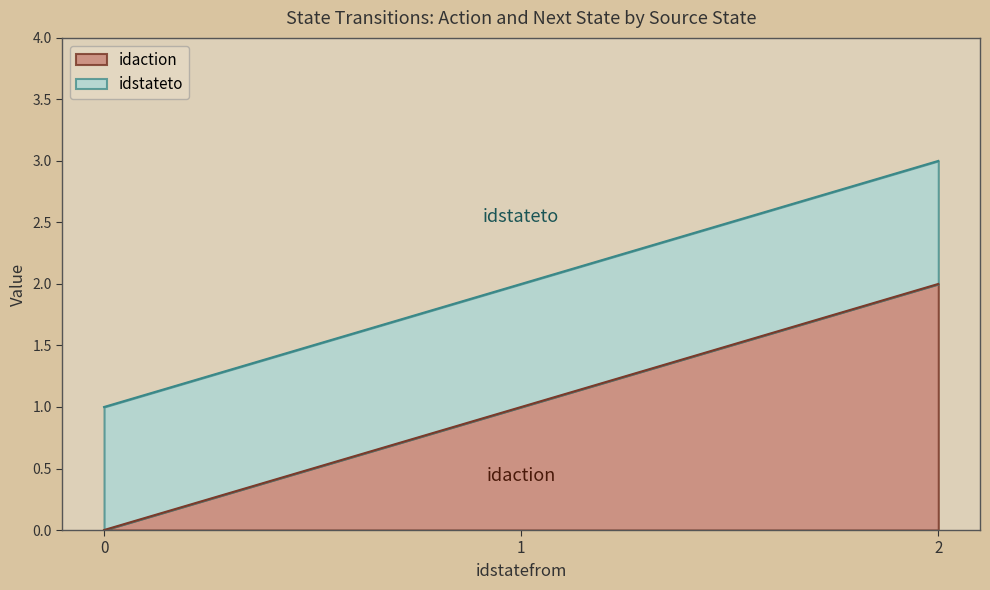

True or false: idaction has a value of 1 at 1.

True